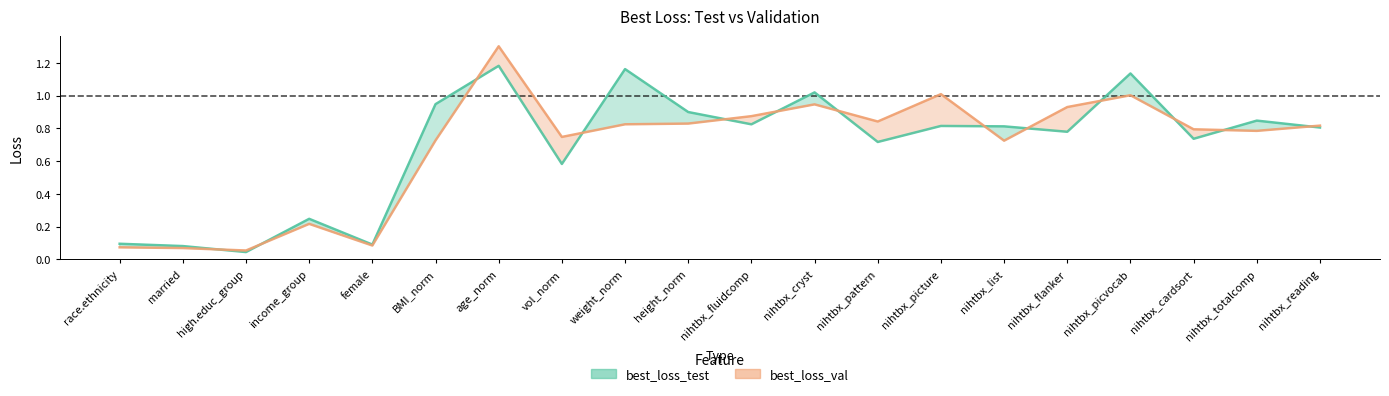

What value does the best_loss_test series have at nihtbx_reading?

0.8